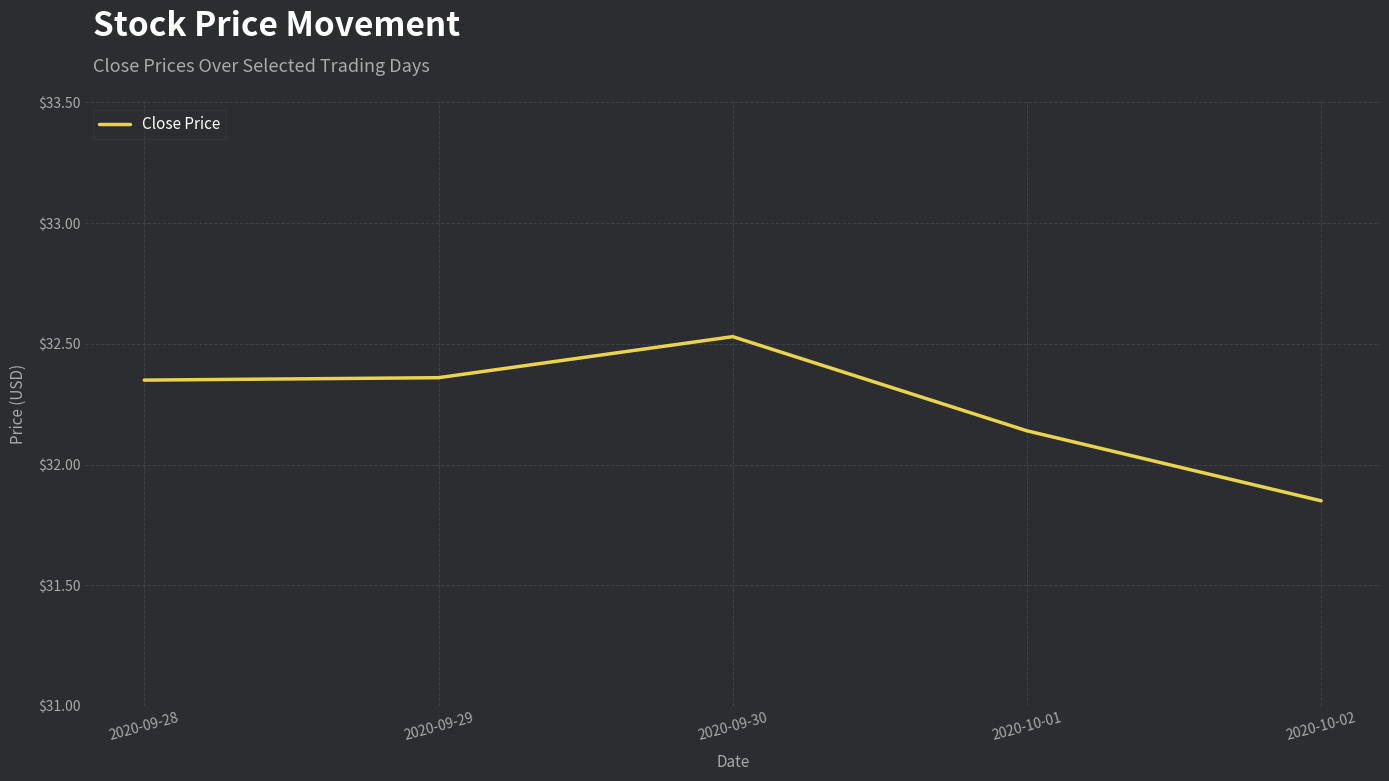

What position from the left is 2020-10-02?

5